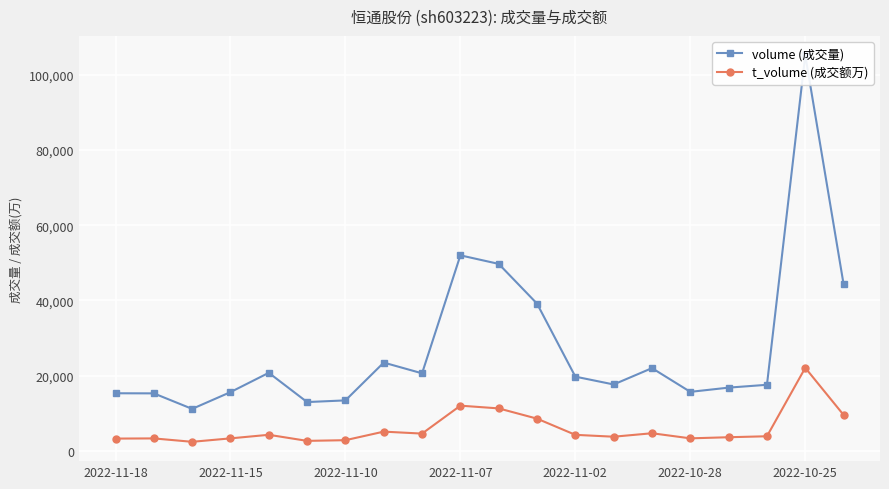

Which series has the largest total across all categories?

volume (成交量)